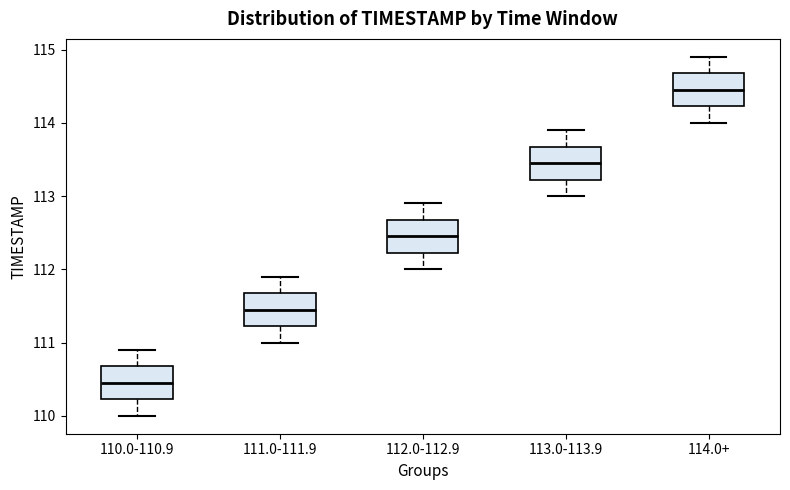

Where is the upper edge of the box for 110.0-110.9 on the y-axis? The values are not printed on the chart, so give them approximately, as read against the axis.

110.7